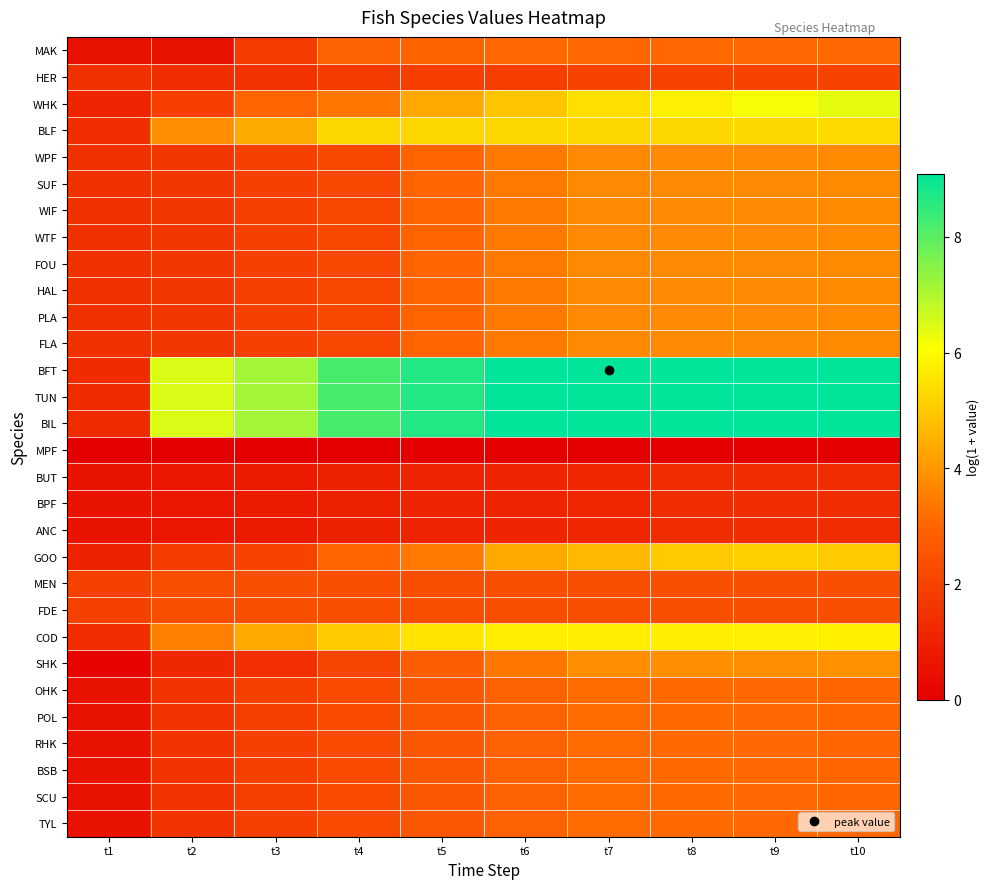

Rank the series at t2 from lowest to highest value.

MPF, MAK, BUT, BPF, ANC, SHK, HER, OHK, POL, RHK, BSB, SCU, TYL, WPF, SUF, WIF, WTF, FOU, HAL, PLA, FLA, GOO, WHK, MEN, FDE, COD, BLF, BFT, TUN, BIL